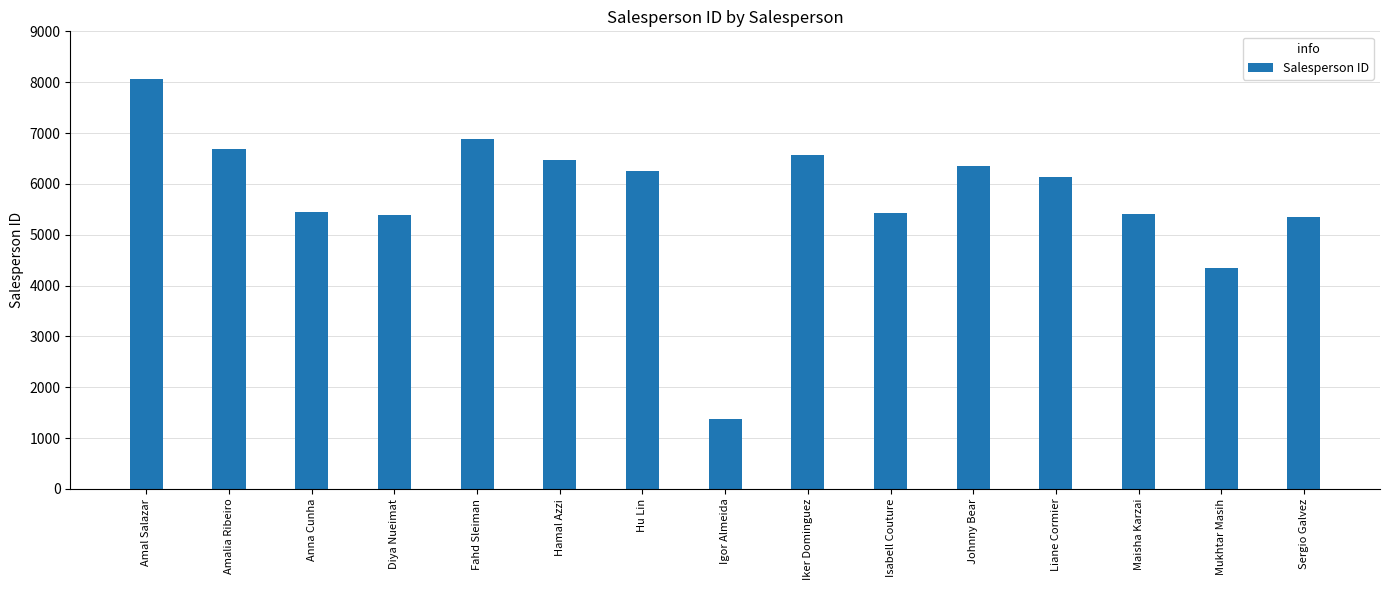

What is the difference between the values at Igor Almeida and Johnny Bear?

4973